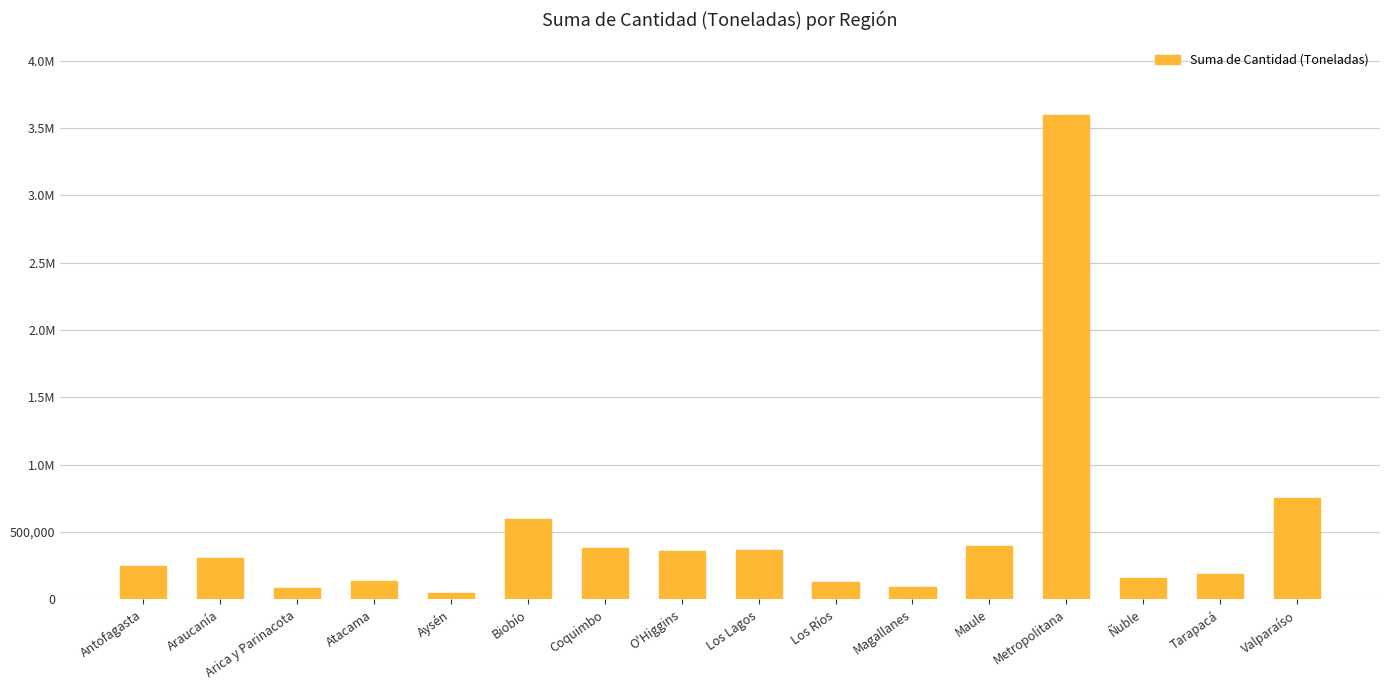

Reading right to left, what are all the values shown in this chart?

754708.2	189837.1	160941.3	3596252.3	397240.8	91495.1	127248.6	367783.5	361826.6	381551.3	600501.5	48521.6	136407.5	88694.0	306171.1	251603.6